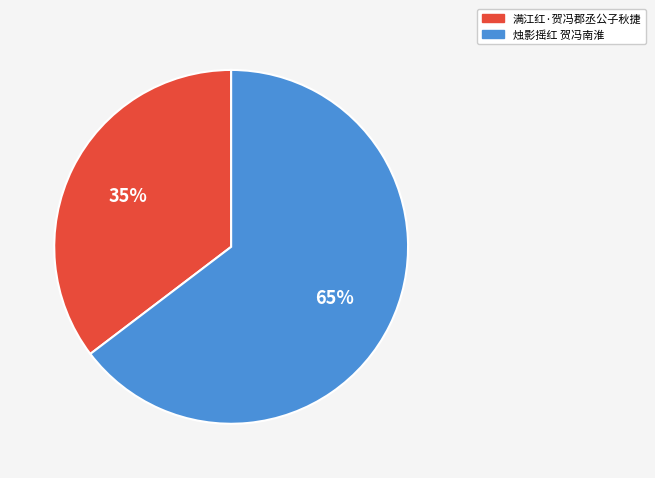

Rank the categories by value from lowest to highest.

满江红·贺冯郡丞公子秋捷, 烛影摇红 贺冯南淮